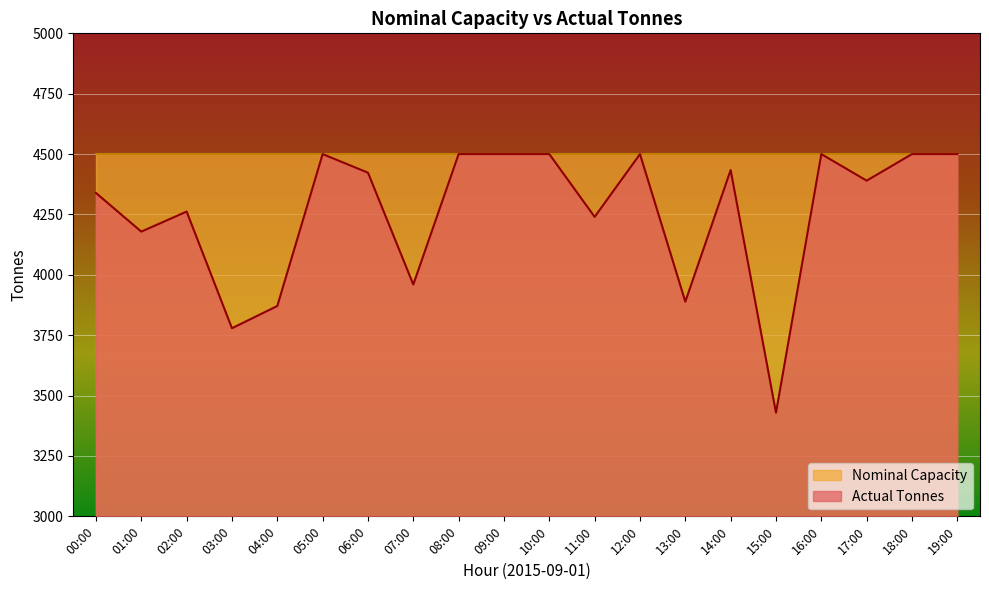

List the labels in order of value, largest first.

05:00, 08:00, 09:00, 10:00, 12:00, 16:00, 18:00, 19:00, 14:00, 06:00, 17:00, 00:00, 02:00, 11:00, 01:00, 07:00, 13:00, 04:00, 03:00, 15:00